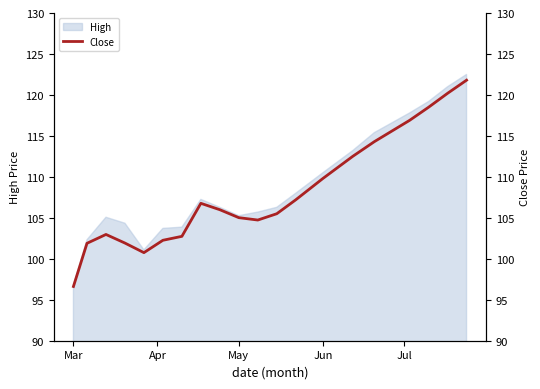

How many lines are shown in the chart?

1